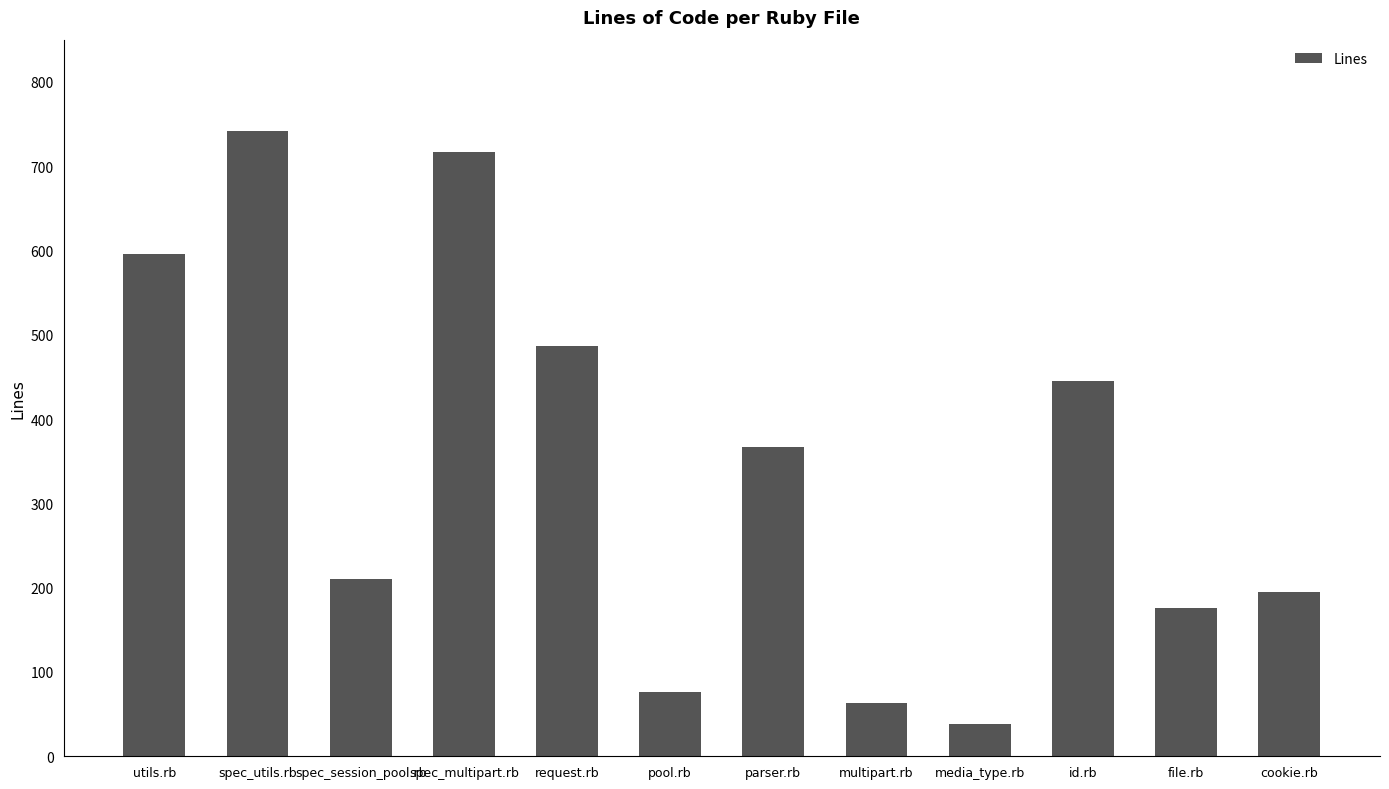

List the labels in order of value, largest first.

spec_utils.rb, spec_multipart.rb, utils.rb, request.rb, id.rb, parser.rb, spec_session_pool.rb, cookie.rb, file.rb, pool.rb, multipart.rb, media_type.rb